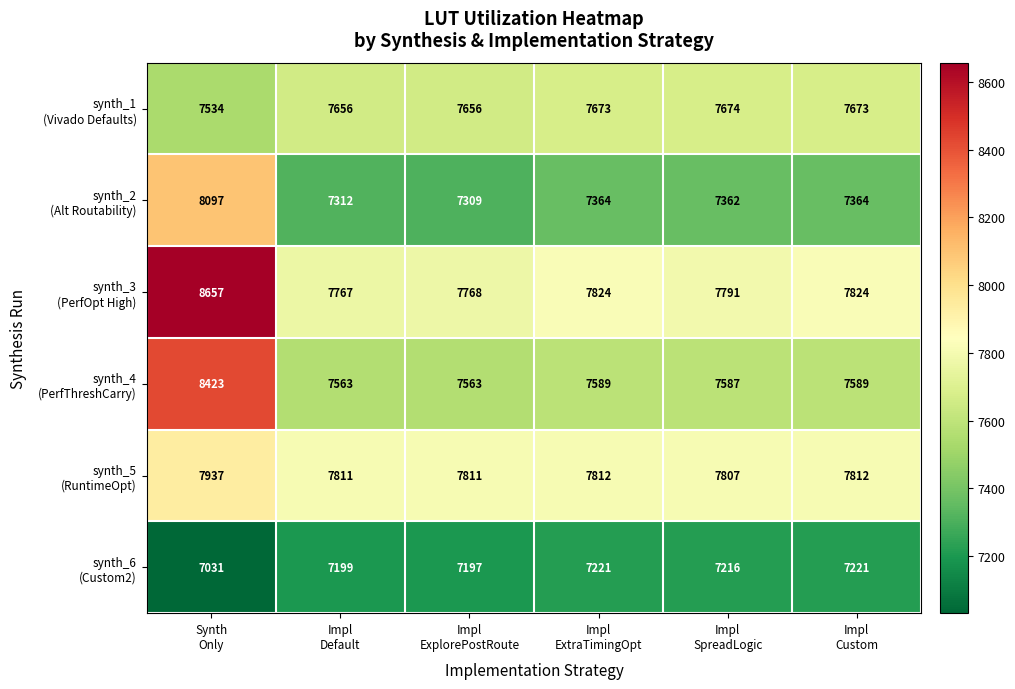

At how many categories does at least one series exceed 7586?

6